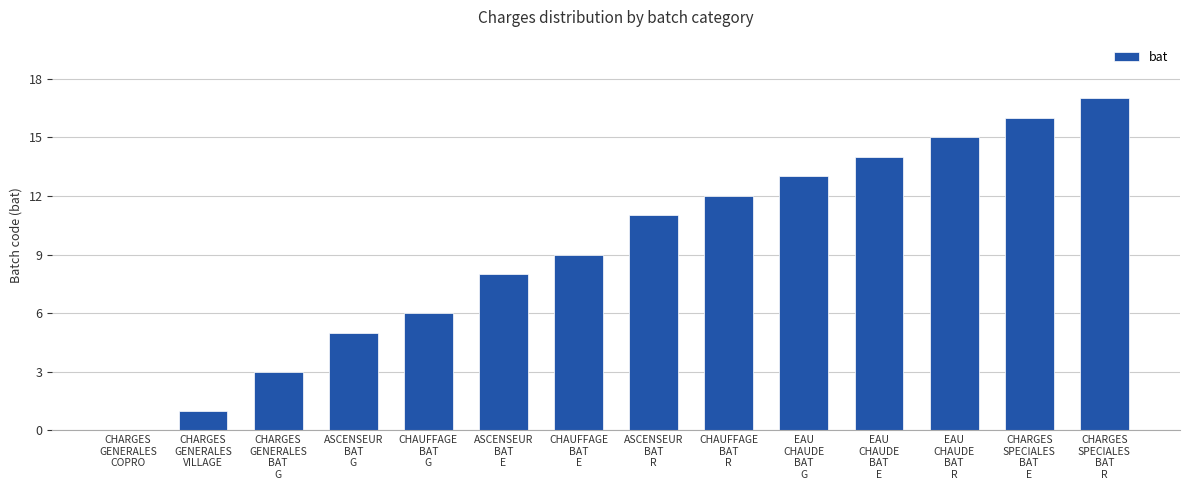

What is the greatest value displayed?

17